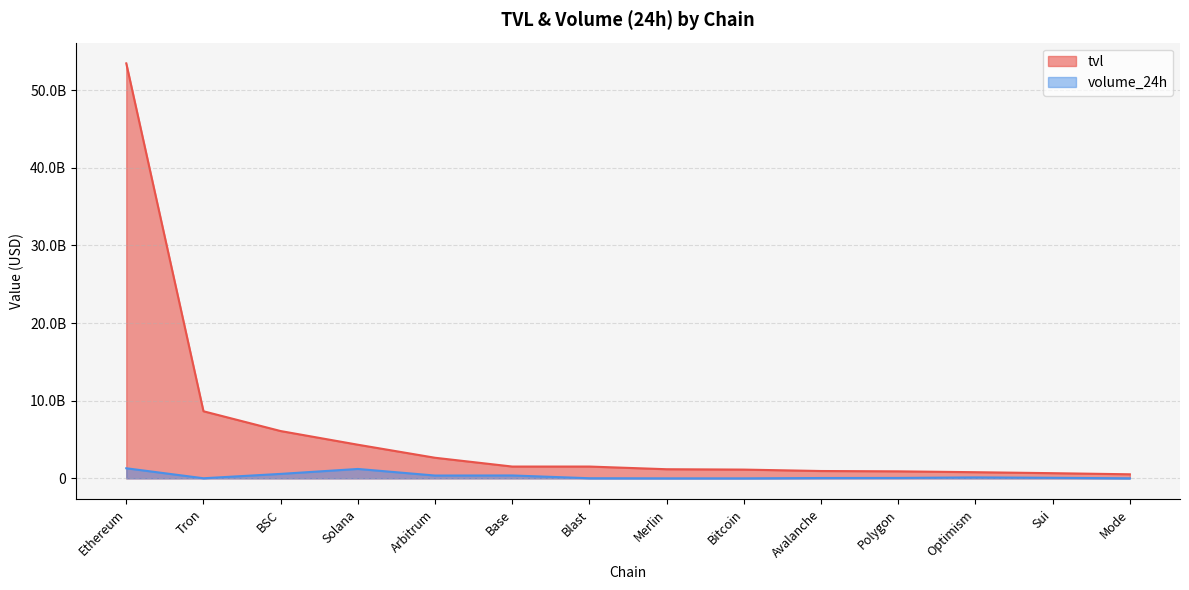

What is the label of the 14th point from the left?

Mode